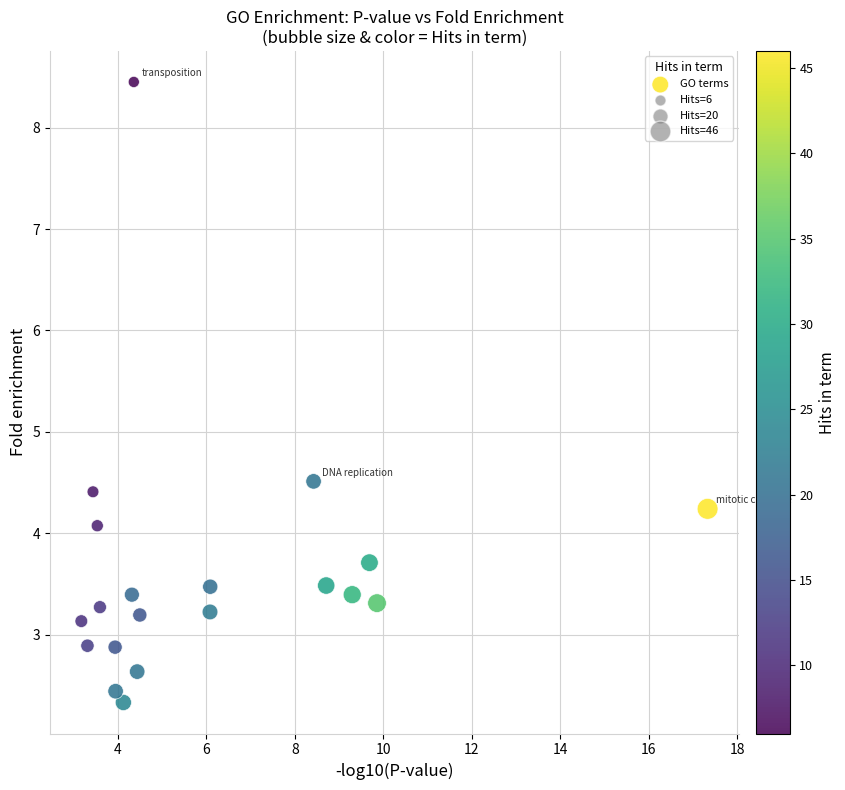

What is the range of X values (max minus min)?

14.2